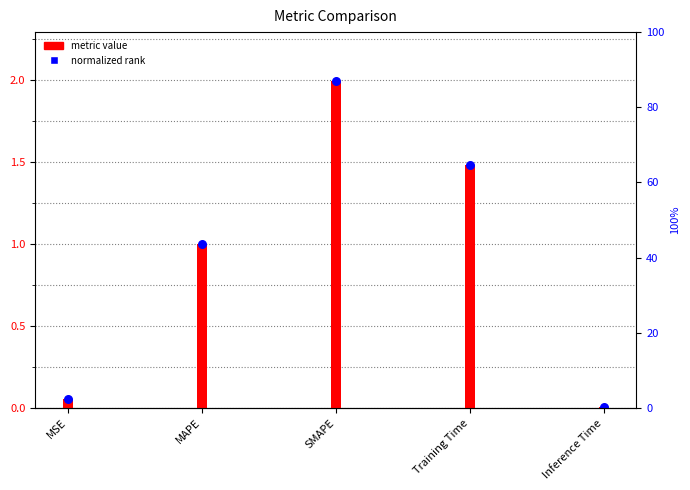

What are all the series names shown in the legend?

metric value, normalized rank